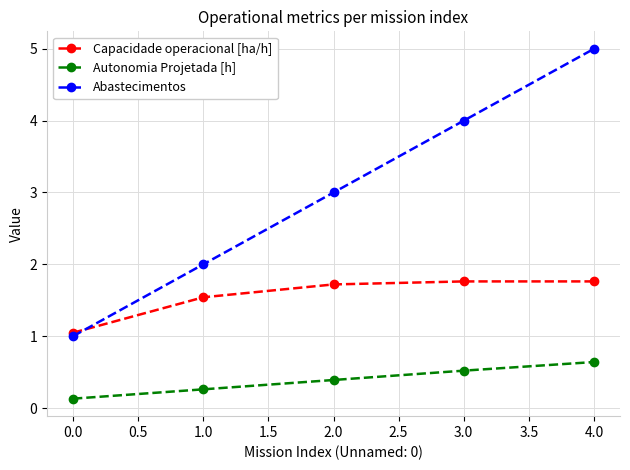

Which series has the widest spread of values?

Abastecimentos